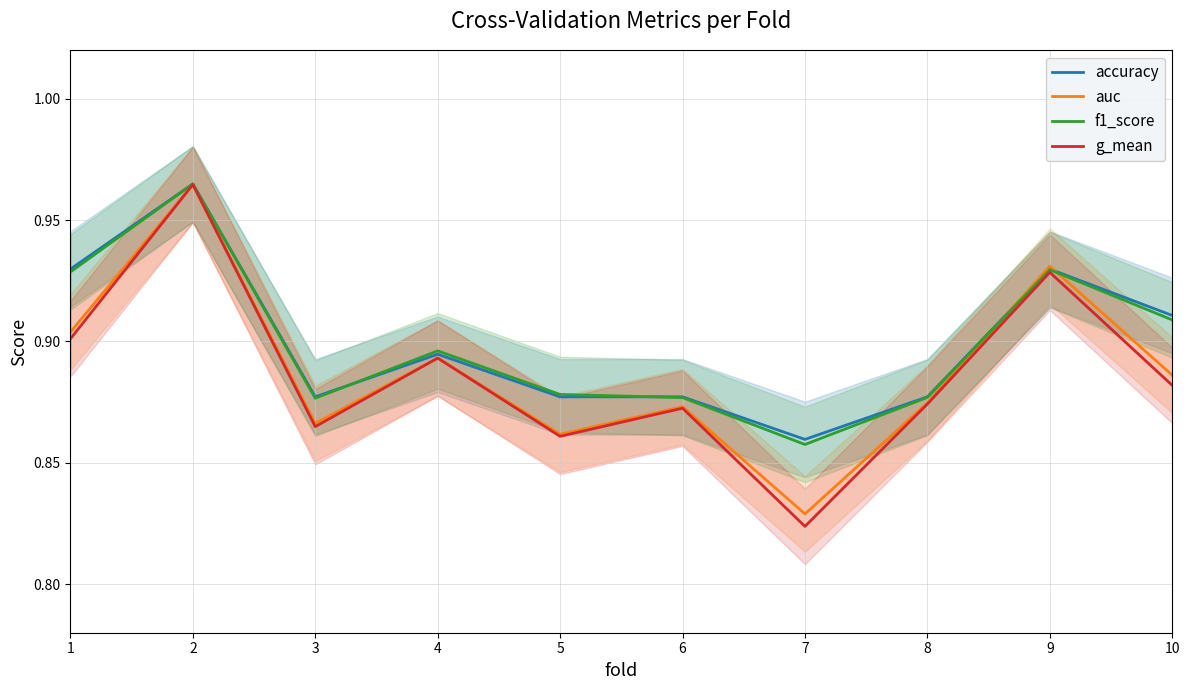

At which label is auc closest to 0?

7